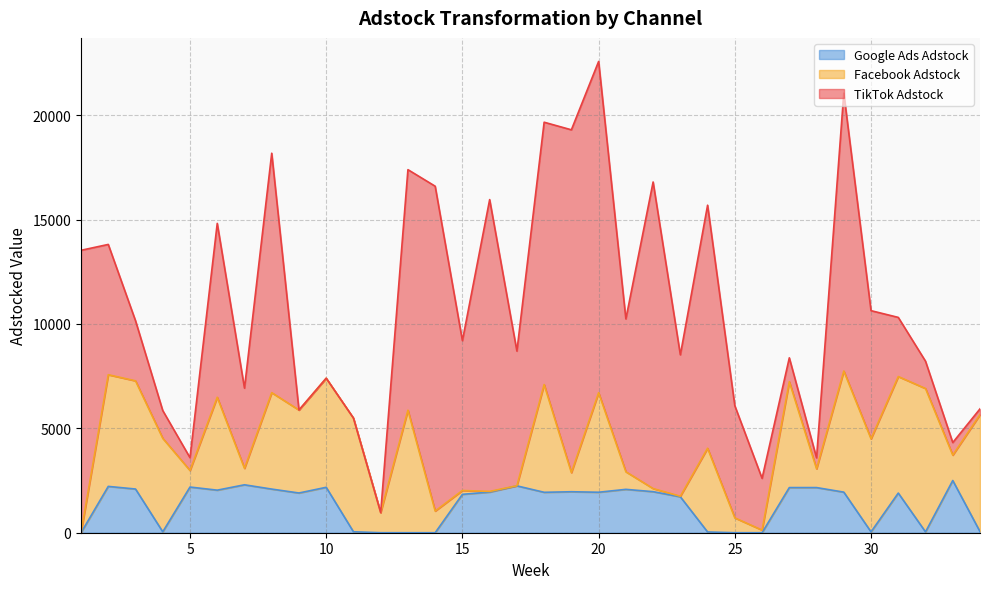

What is the difference between the Google_Ads_adstock values at 14 and 4?

43.6